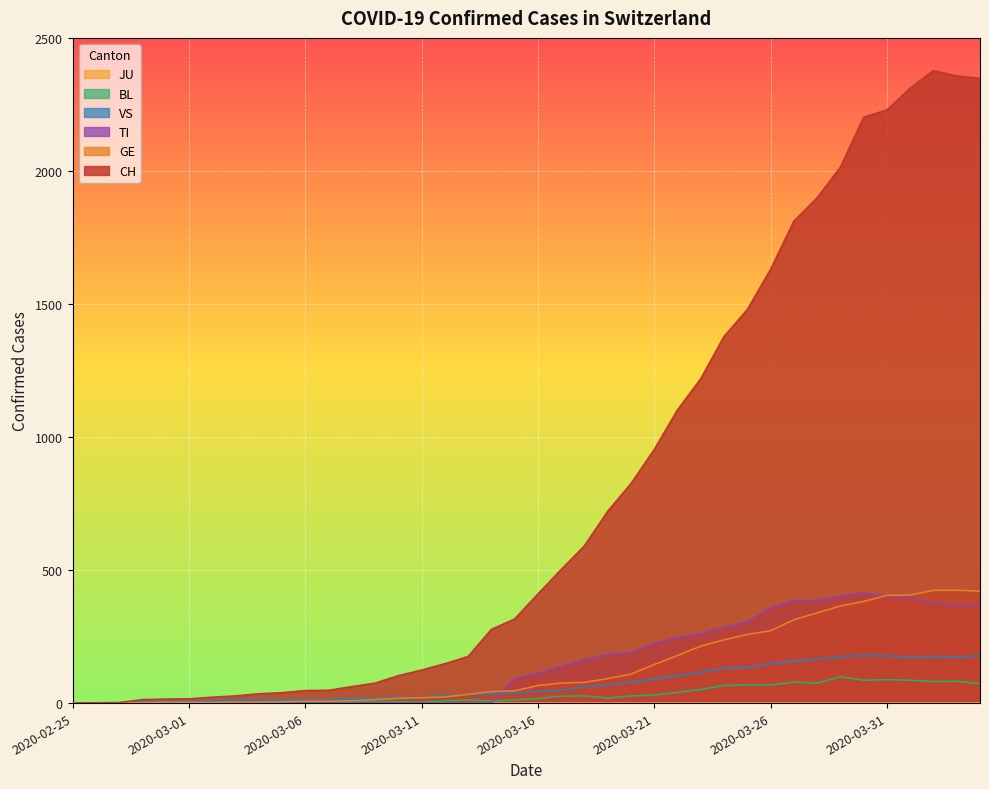

What is the difference between the BL values at 2020-03-15 and 2020-03-30?

74